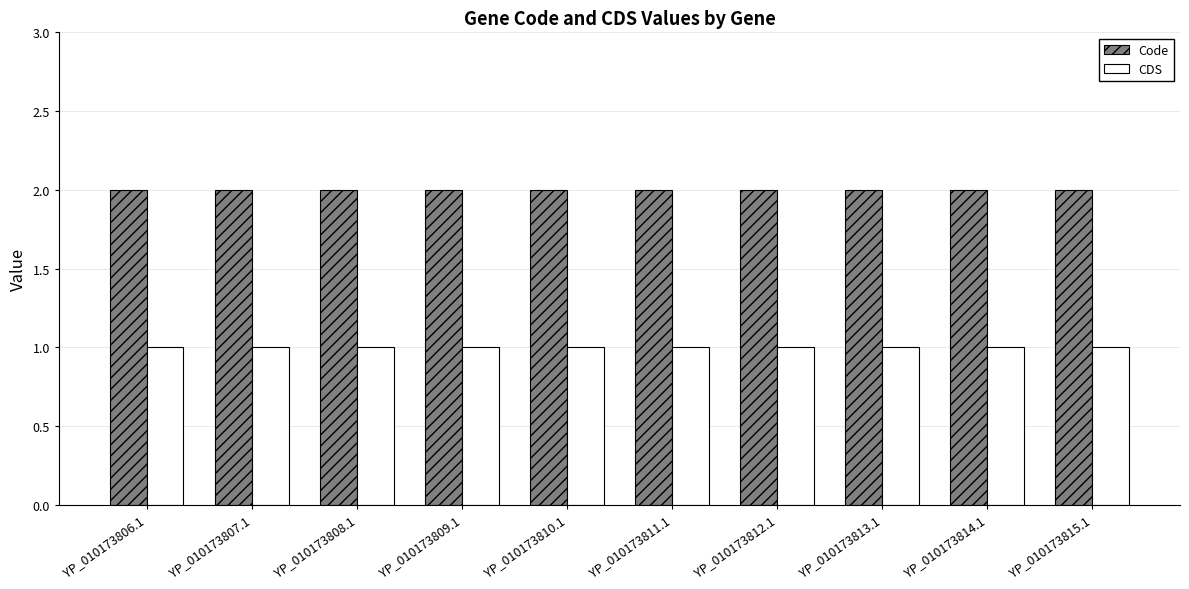

What is the label of the 9th bar from the right?

YP_010173807.1